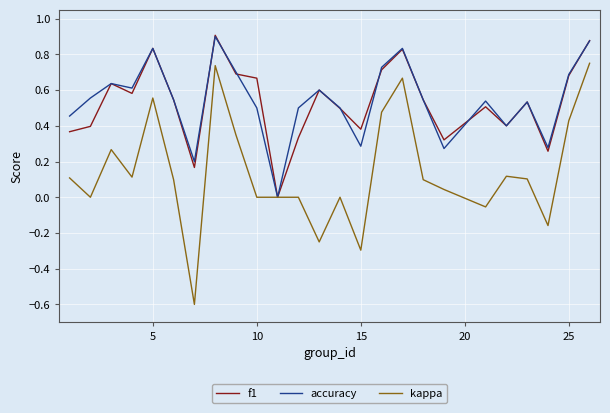

Which series has the widest spread of values?

kappa